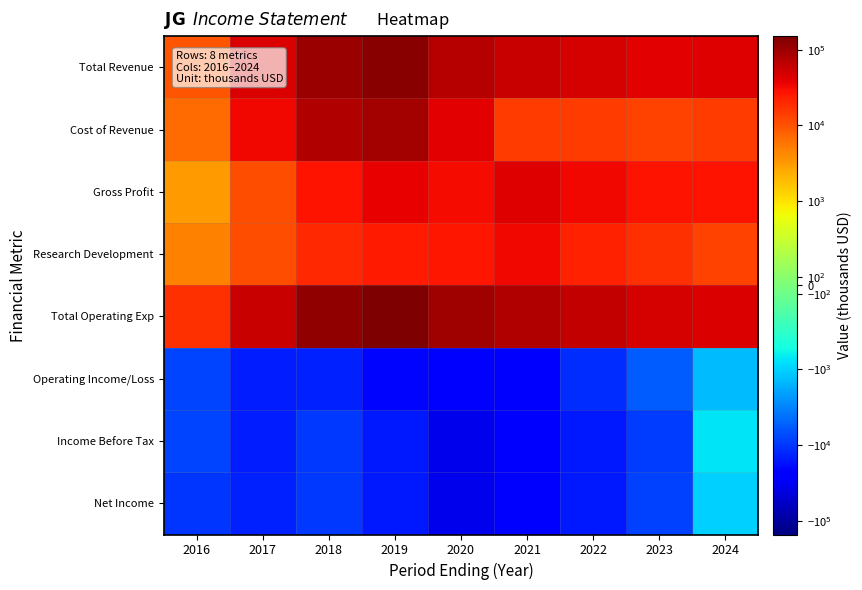

At how many categories does at least one series exceed 137909?

1